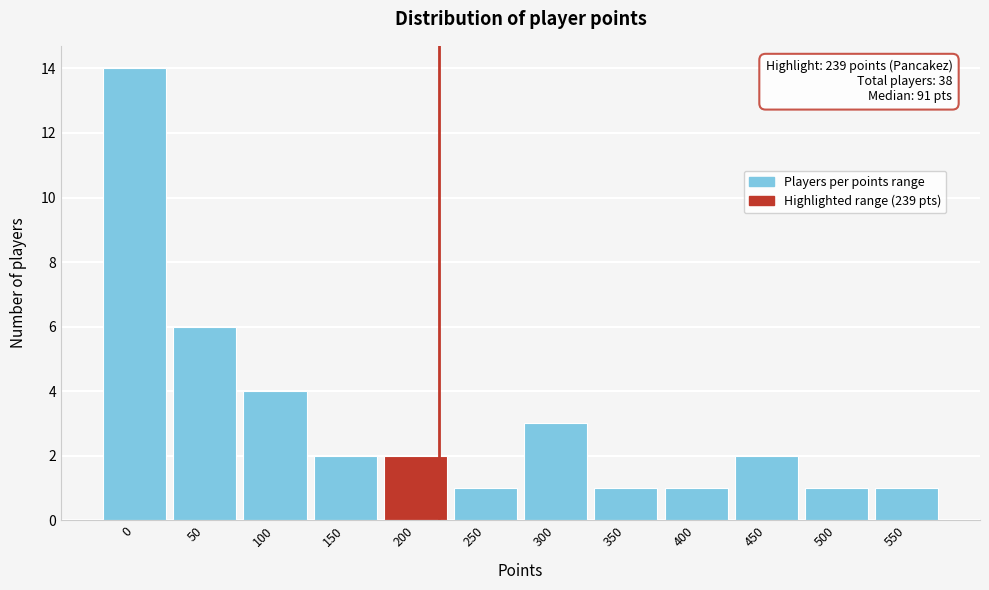

Reading left to right, transcribe all the data shown in this chart.

14	6	4	2	2	1	3	1	1	2	1	1